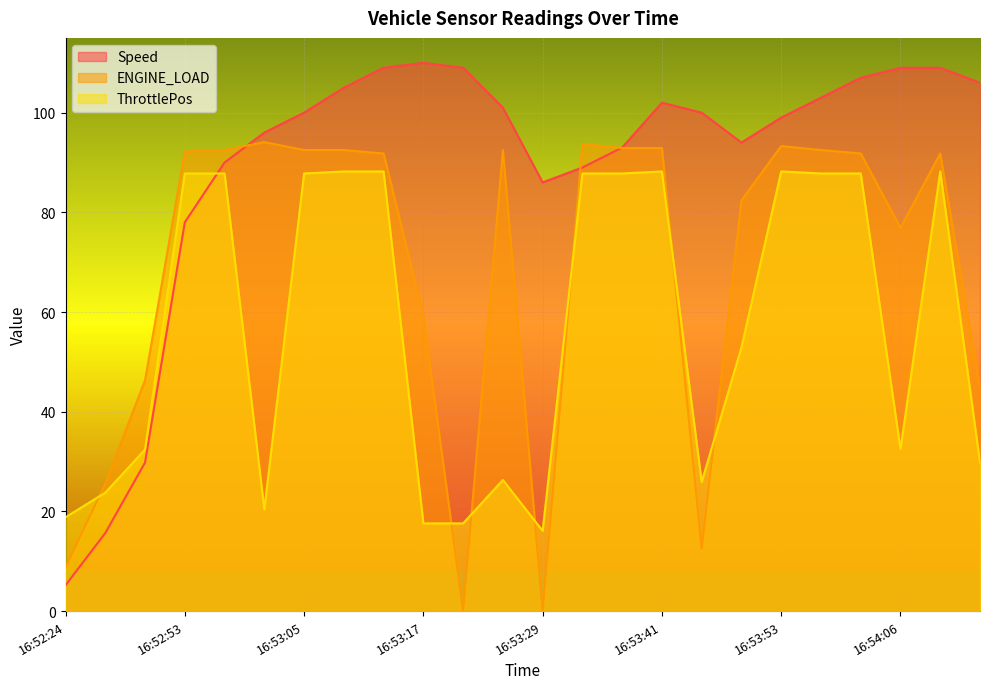

What is the sum of the Speed values at 16:53:41 and 16:53:49?

196.0